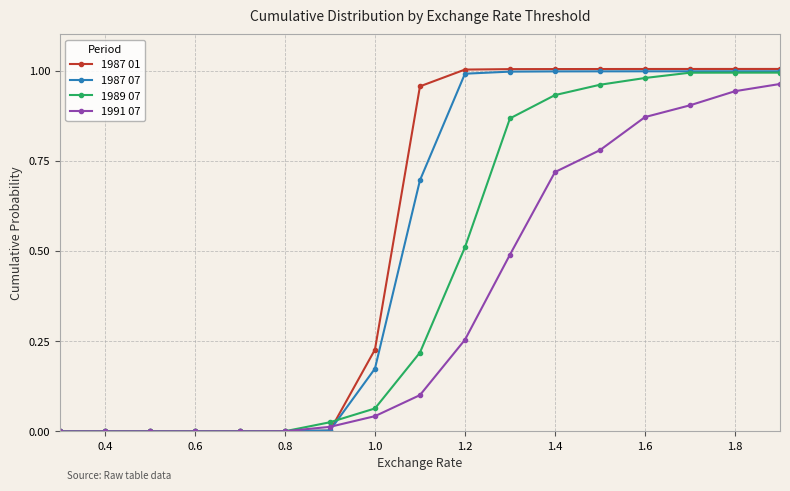

Which series has the largest range (max minus min)?

1987 01